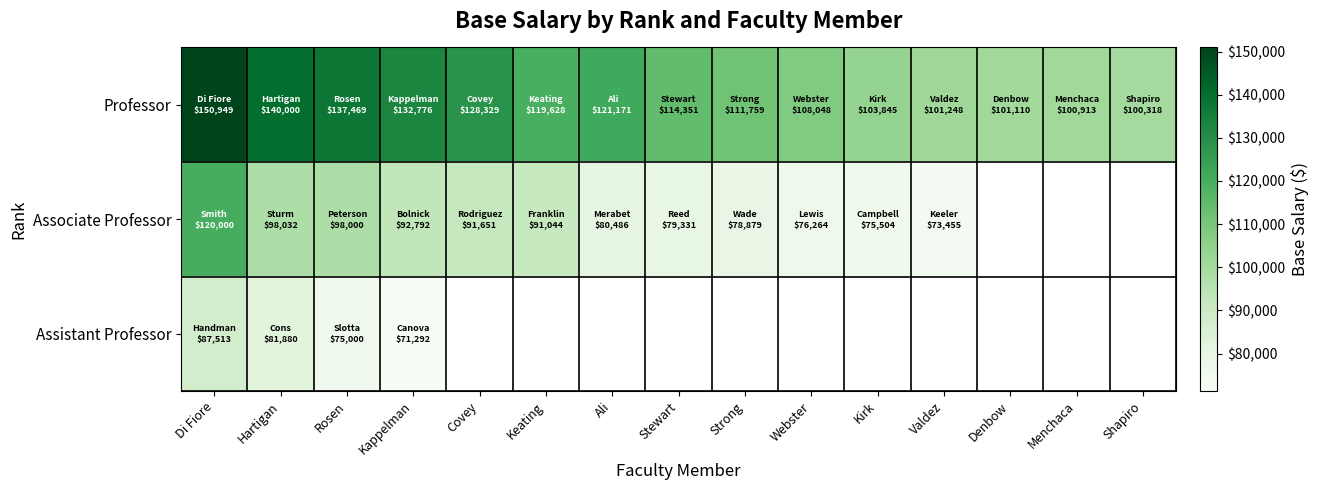

At Hartigan, list the series in order from largest to smallest.

Professor, Associate Professor, Assistant Professor